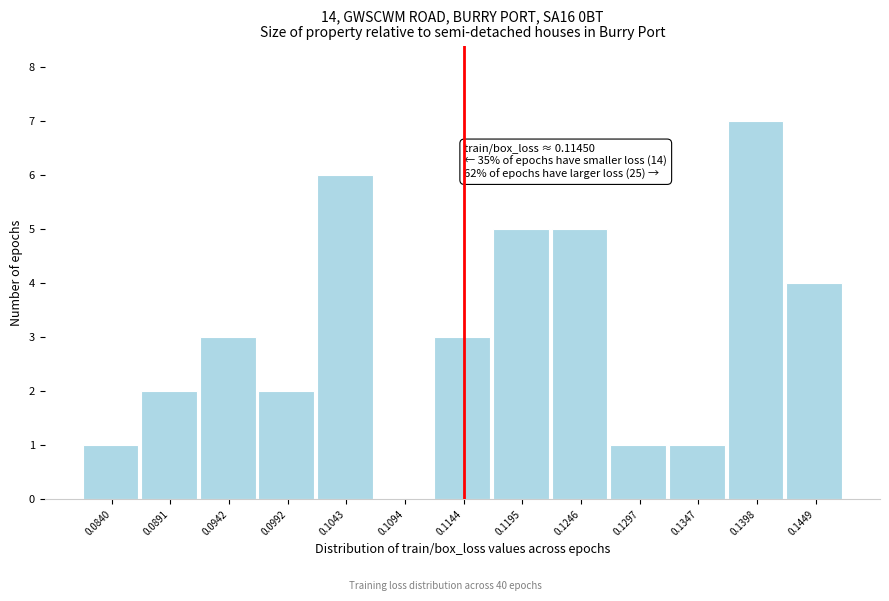

Reading left to right, what are all the values shown in this chart?

0.0840=1	0.0891=2	0.0942=3	0.0992=2	0.1043=6	0.1094=0	0.1144=3	0.1195=5	0.1246=5	0.1297=1	0.1347=1	0.1398=7	0.1449=4